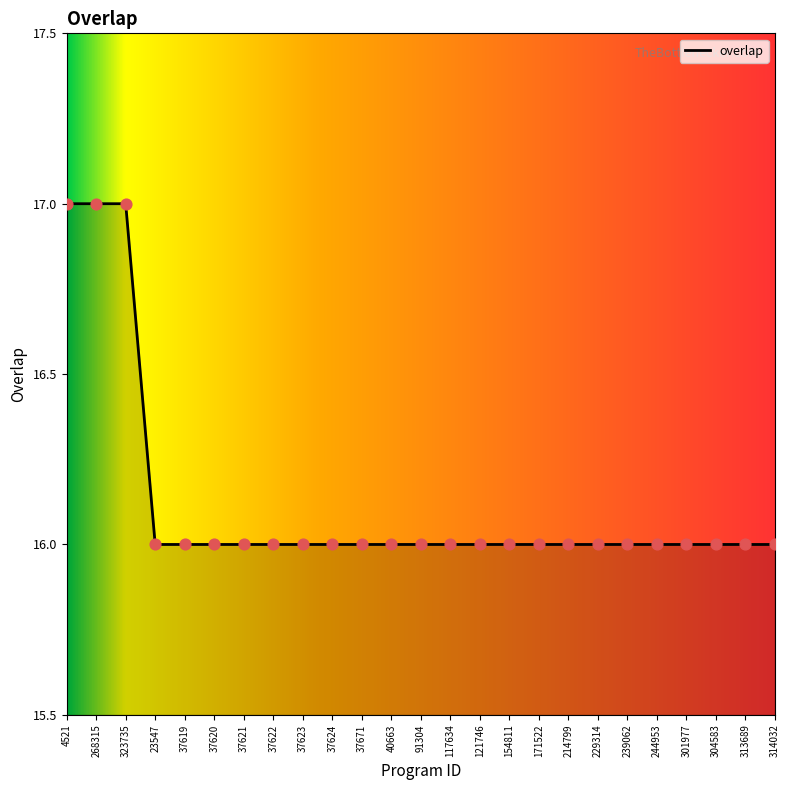

Approximately how many times larger is the value at 229314 compared to 37624?

1.0